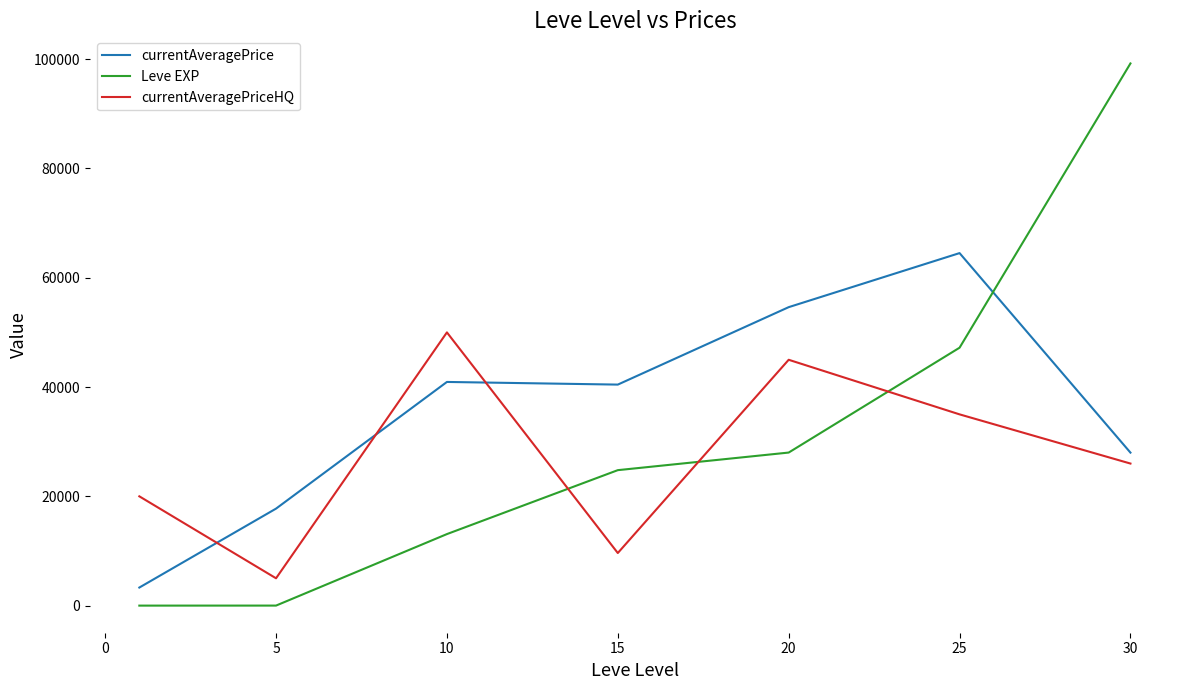

Rank the series by their maximum value, from highest to lowest.

Leve EXP, currentAveragePrice, currentAveragePriceHQ